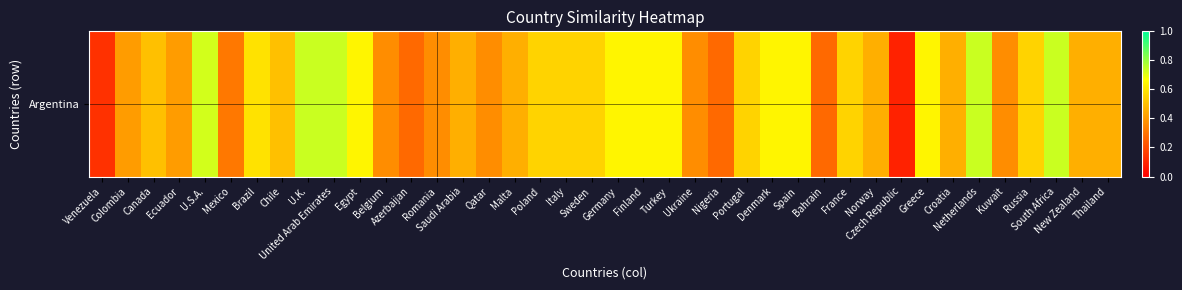

What is the difference between the maximum and minimum values?

0.6